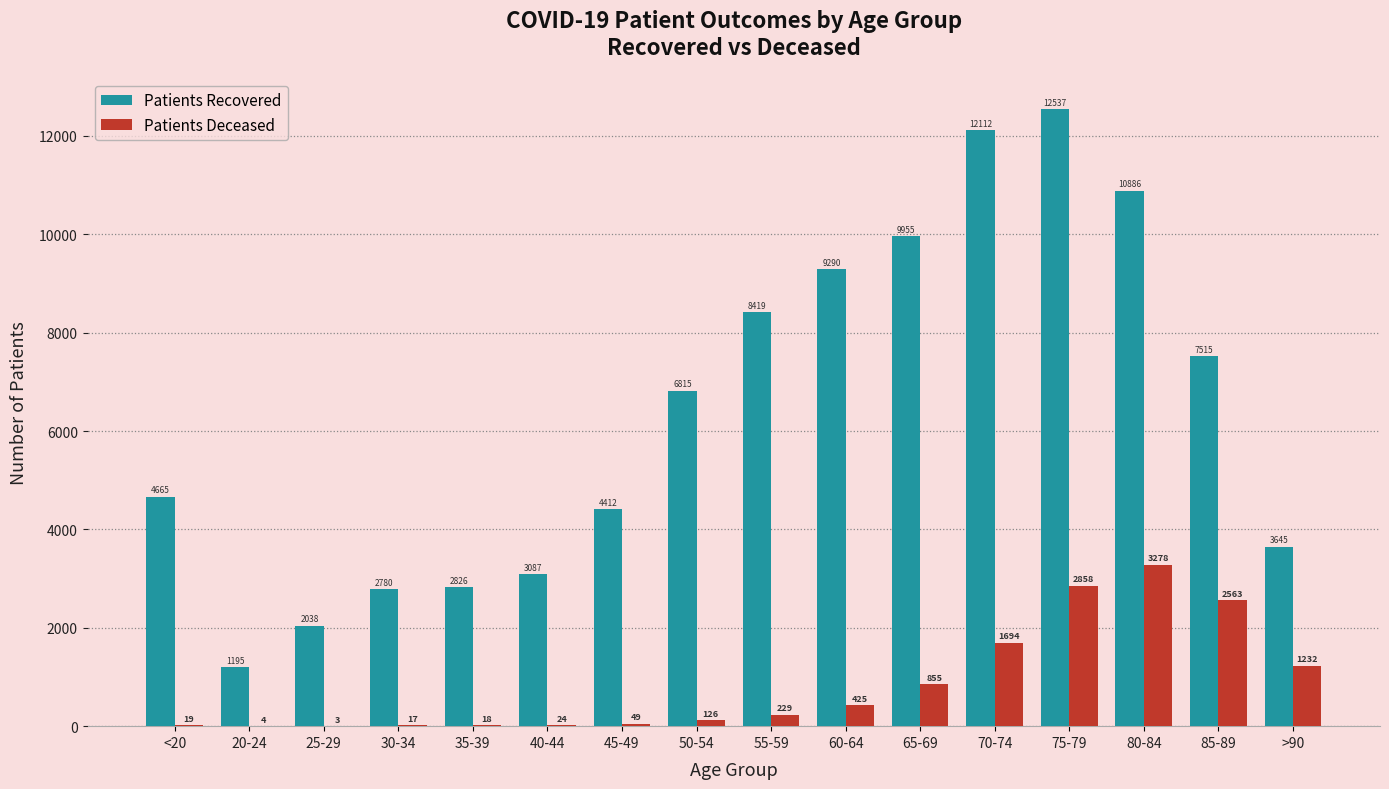

At which category is the sum across all series the highest?

75-79